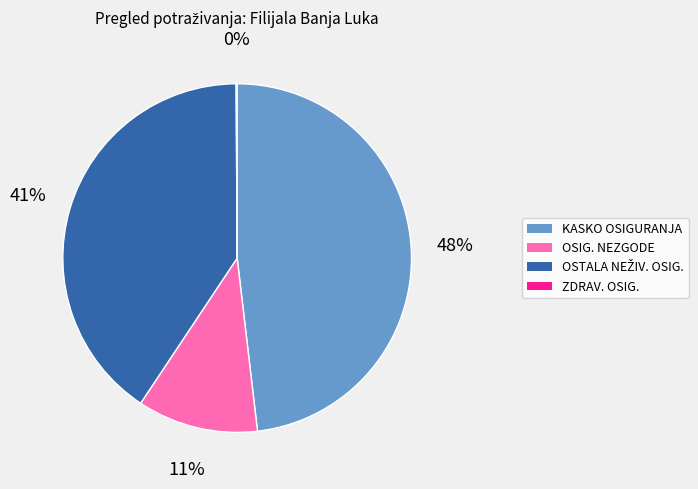

Does any single category account for the majority?

No